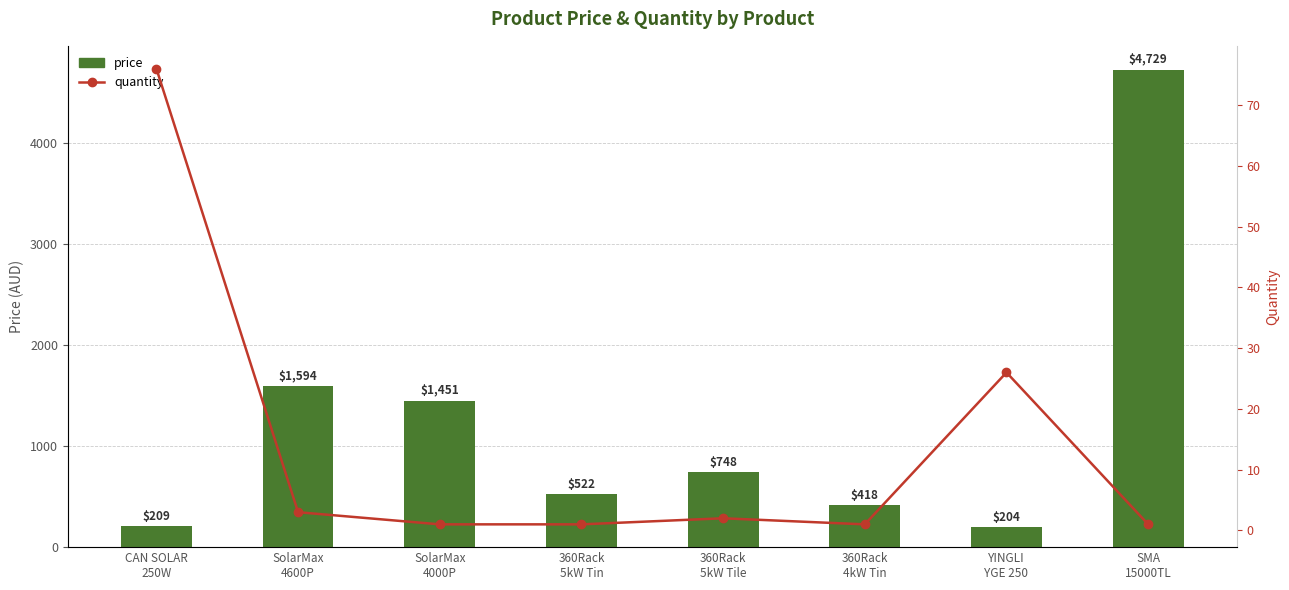

Reading left to right, what are all the values shown in this chart?

price: 209.0	1593.9	1450.9	522.5	748.0	418.0	203.5	4728.9
quantity: 76.0	3.0	1.0	1.0	2.0	1.0	26.0	1.0